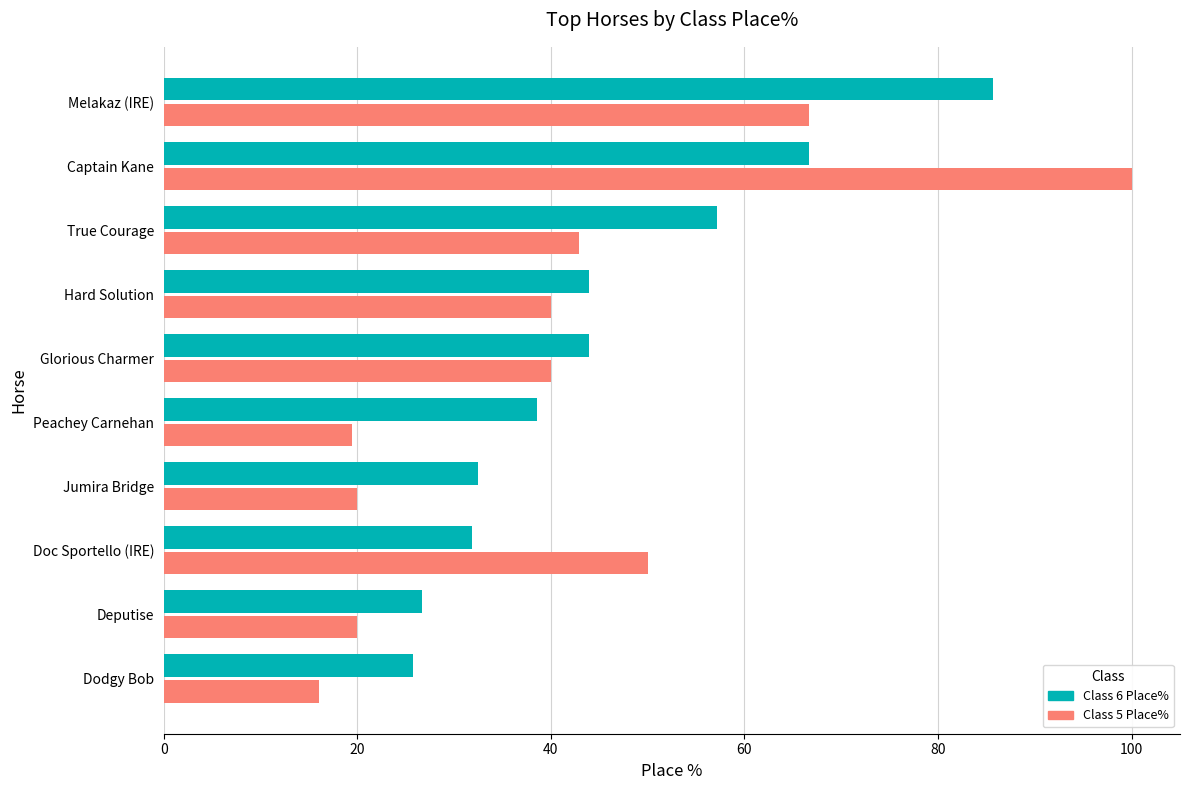

Which category has the highest value across all series?

Captain Kane